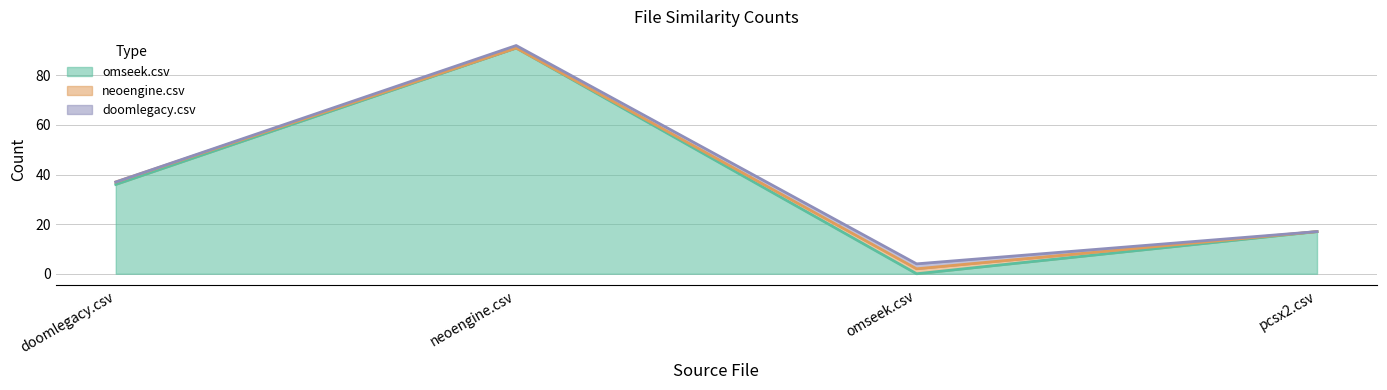

What are all the series names shown in the legend?

omseek.csv, neoengine.csv, doomlegacy.csv